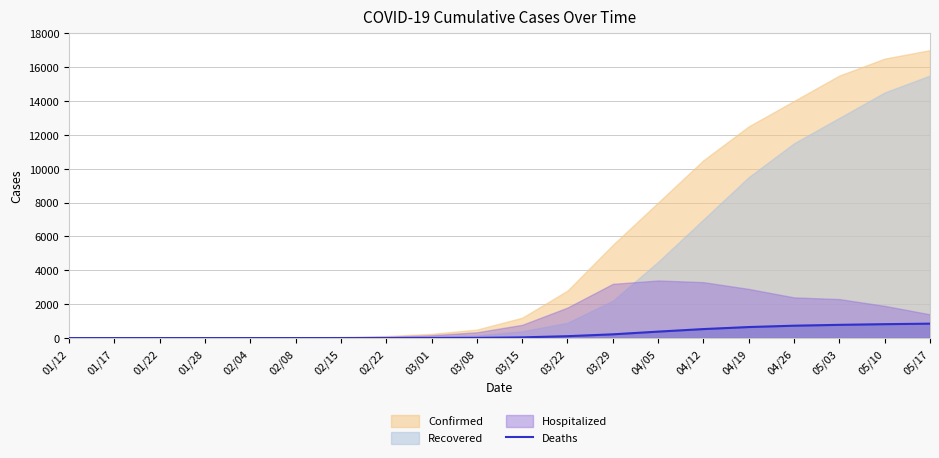

What is the label of the 14th point from the left?

04/05